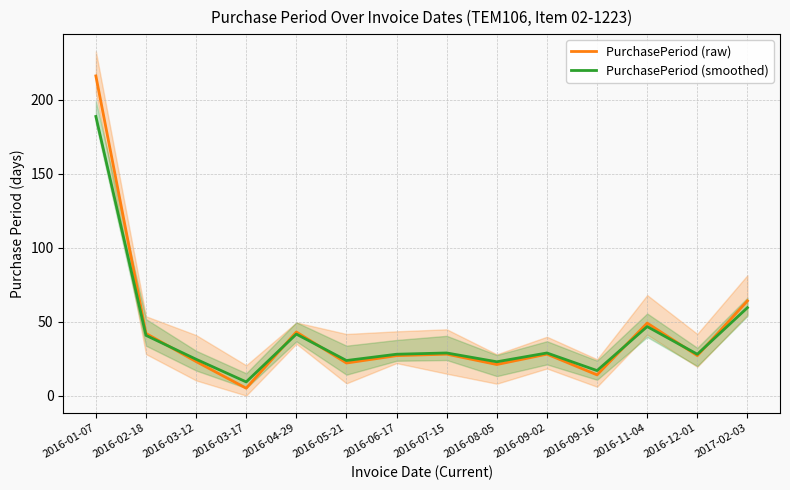

How many lines are shown in the chart?

2